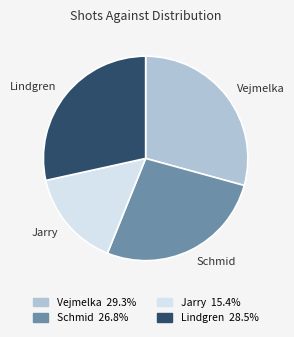

What is the ratio of the value at Schmid to the value at Vejmelka?

0.9